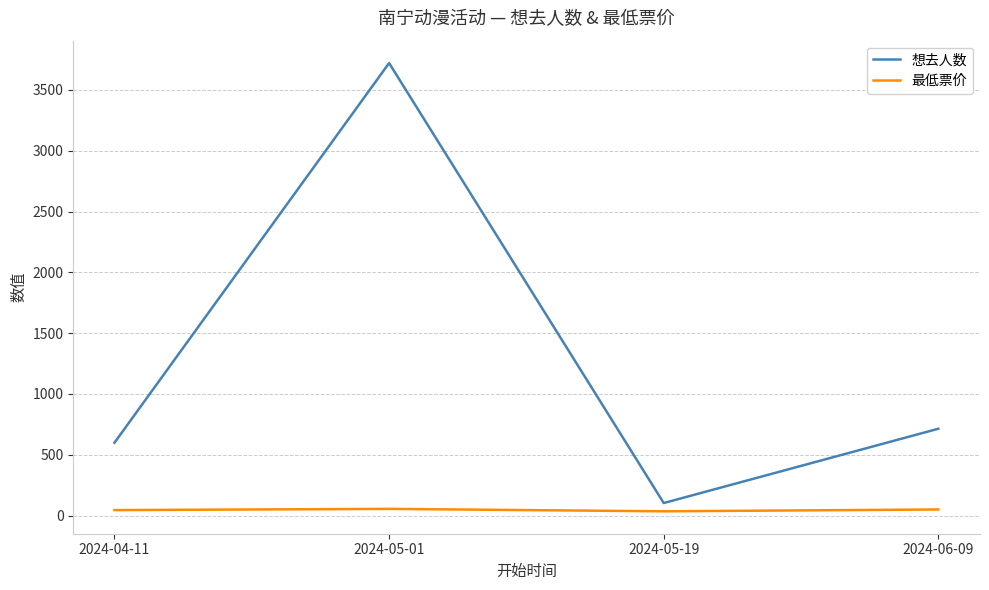

What is the difference between the 想去人数 values at 2024-04-11 and 2024-05-01?

3122